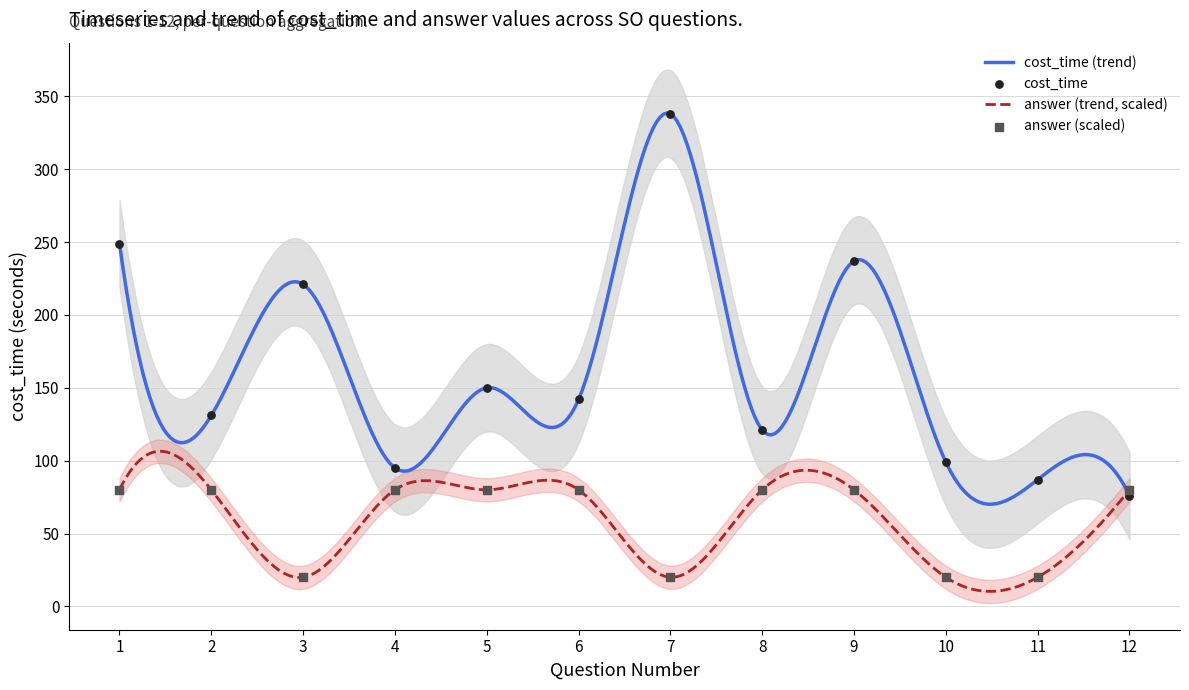

Which series has the largest total across all categories?

cost_time